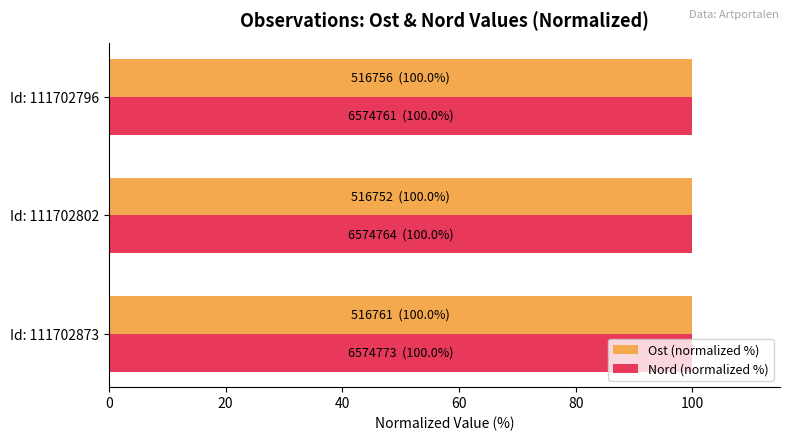

The Ost (normalized %) series shows 173.7 at Id: 111702796. True or false?

False